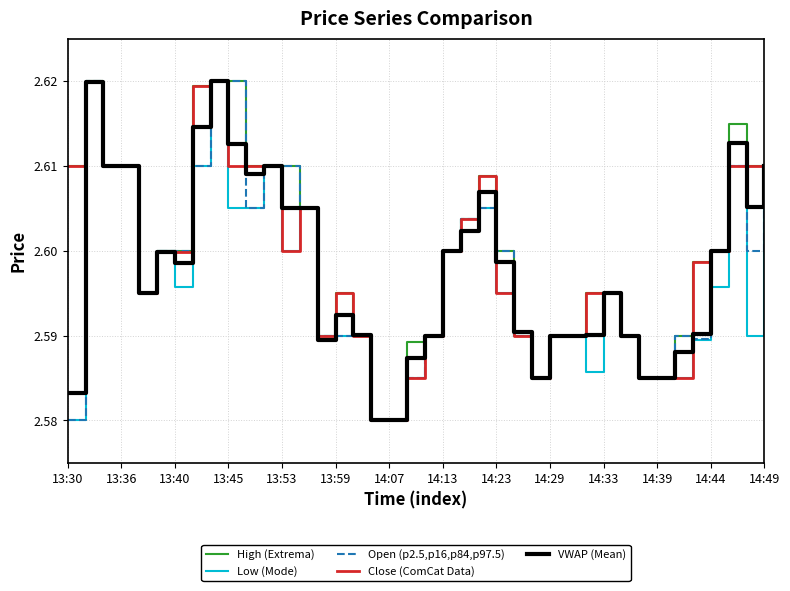

Reading left to right, extract all data points from this chart.

High (Extrema): 2.6	2.6	2.6	2.6	2.6	2.6	2.6	2.6	2.6	2.6	2.6	2.6	2.6	2.6	2.6	2.6	2.6	2.6	2.6	2.6	2.6	2.6	2.6	2.6	2.6	2.6	2.6	2.6	2.6	2.6	2.6	2.6	2.6	2.6	2.6	2.6	2.6	2.6	2.6	2.6
Low (Mode): 2.6	2.6	2.6	2.6	2.6	2.6	2.6	2.6	2.6	2.6	2.6	2.6	2.6	2.6	2.6	2.6	2.6	2.6	2.6	2.6	2.6	2.6	2.6	2.6	2.6	2.6	2.6	2.6	2.6	2.6	2.6	2.6	2.6	2.6	2.6	2.6	2.6	2.6	2.6	2.6
Open (p2.5,p16,p84,p97.5): 2.6	2.6	2.6	2.6	2.6	2.6	2.6	2.6	2.6	2.6	2.6	2.6	2.6	2.6	2.6	2.6	2.6	2.6	2.6	2.6	2.6	2.6	2.6	2.6	2.6	2.6	2.6	2.6	2.6	2.6	2.6	2.6	2.6	2.6	2.6	2.6	2.6	2.6	2.6	2.6
Close (ComCat Data): 2.6	2.6	2.6	2.6	2.6	2.6	2.6	2.6	2.6	2.6	2.6	2.6	2.6	2.6	2.6	2.6	2.6	2.6	2.6	2.6	2.6	2.6	2.6	2.6	2.6	2.6	2.6	2.6	2.6	2.6	2.6	2.6	2.6	2.6	2.6	2.6	2.6	2.6	2.6	2.6
VWAP (Mean): 2.6	2.6	2.6	2.6	2.6	2.6	2.6	2.6	2.6	2.6	2.6	2.6	2.6	2.6	2.6	2.6	2.6	2.6	2.6	2.6	2.6	2.6	2.6	2.6	2.6	2.6	2.6	2.6	2.6	2.6	2.6	2.6	2.6	2.6	2.6	2.6	2.6	2.6	2.6	2.6